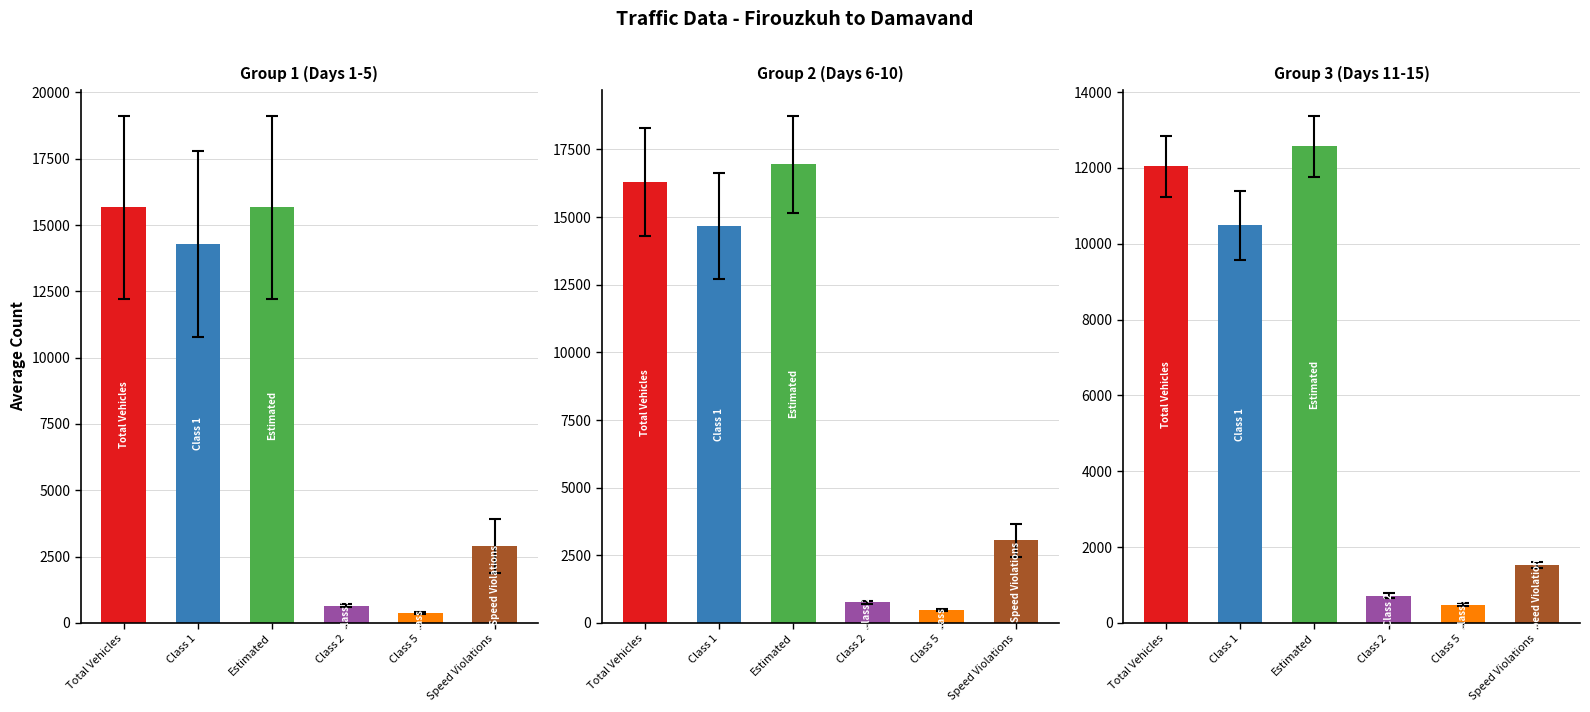

The Total Vehicles series shows 17144 at 1399/03/02. True or false?

False